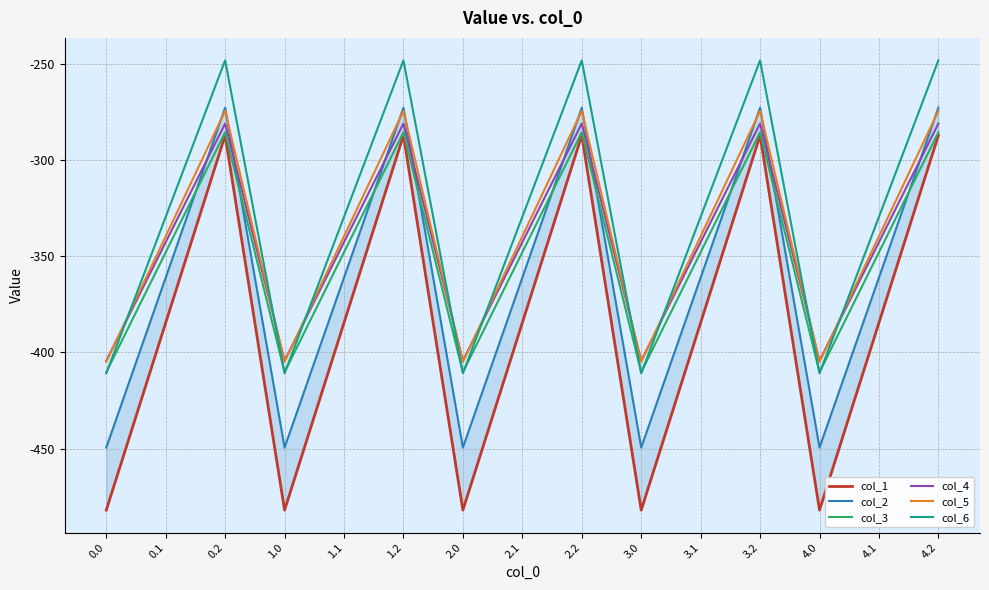

What is the difference between the maximum and minimum values in the col_5 series?

130.5